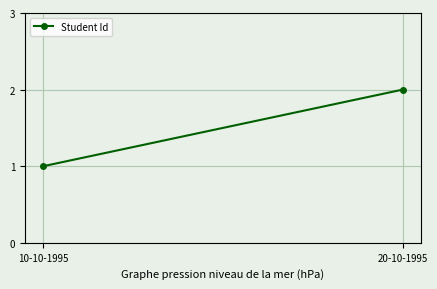

How many values are between 1 and 2?

2